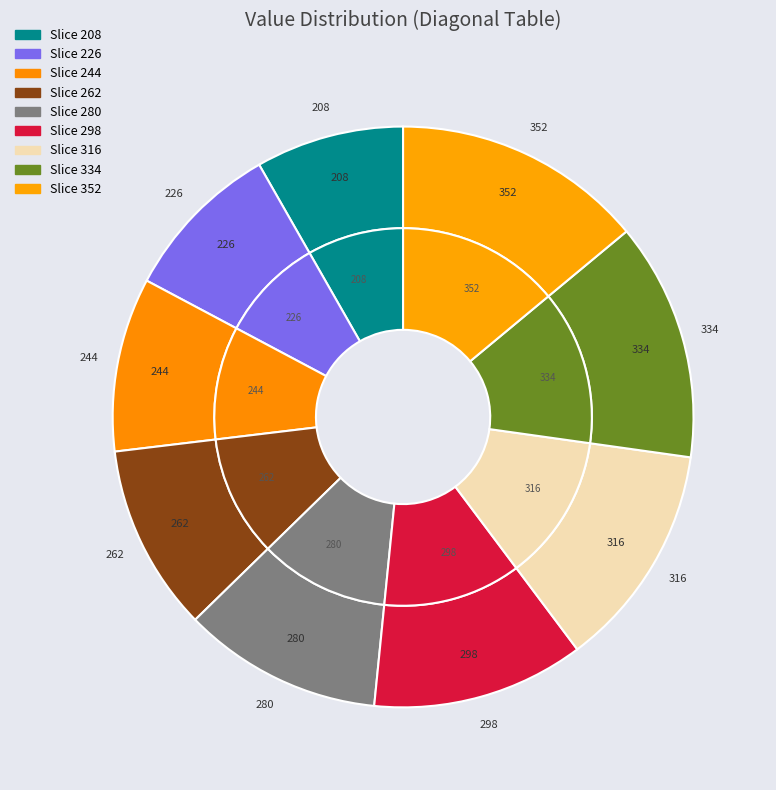

Do 334 and 316 together represent more than half of the pie?

No